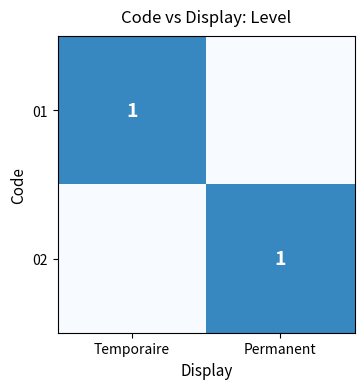

Rank the series by their maximum value, from lowest to highest.

01, 02